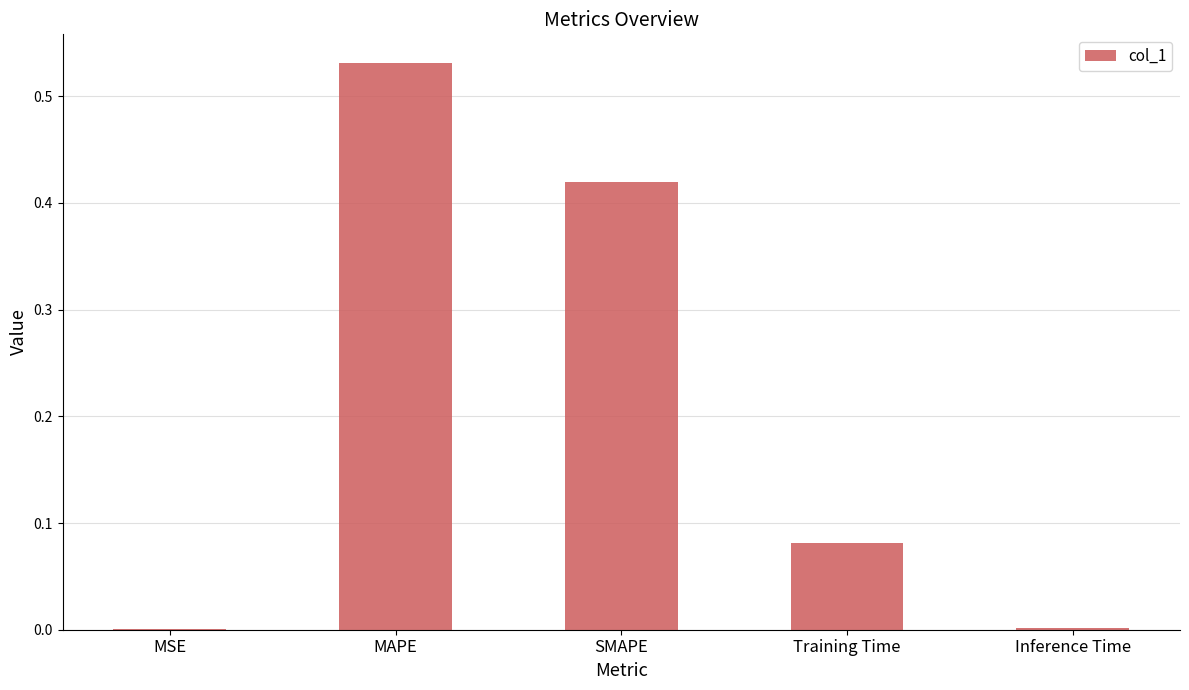

Which has a higher value, Training Time or MAPE?

MAPE